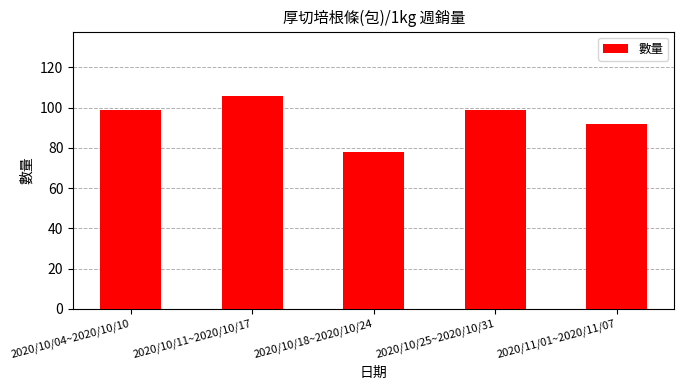

What is the approximate value at 2020/10/04~2020/10/10, to the nearest 10?

100